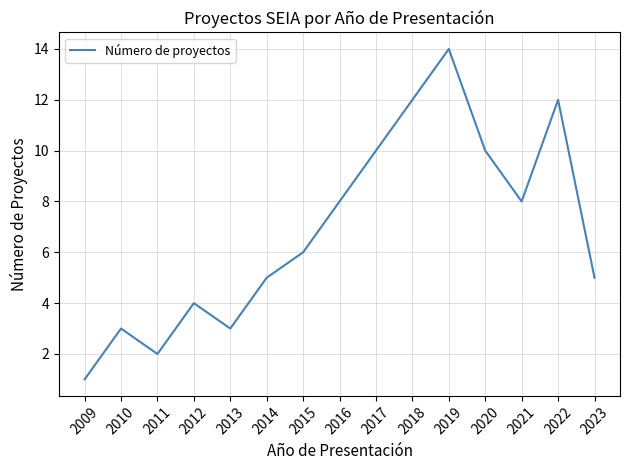

What is the ratio of the value at 2021 to the value at 2011?

4.0